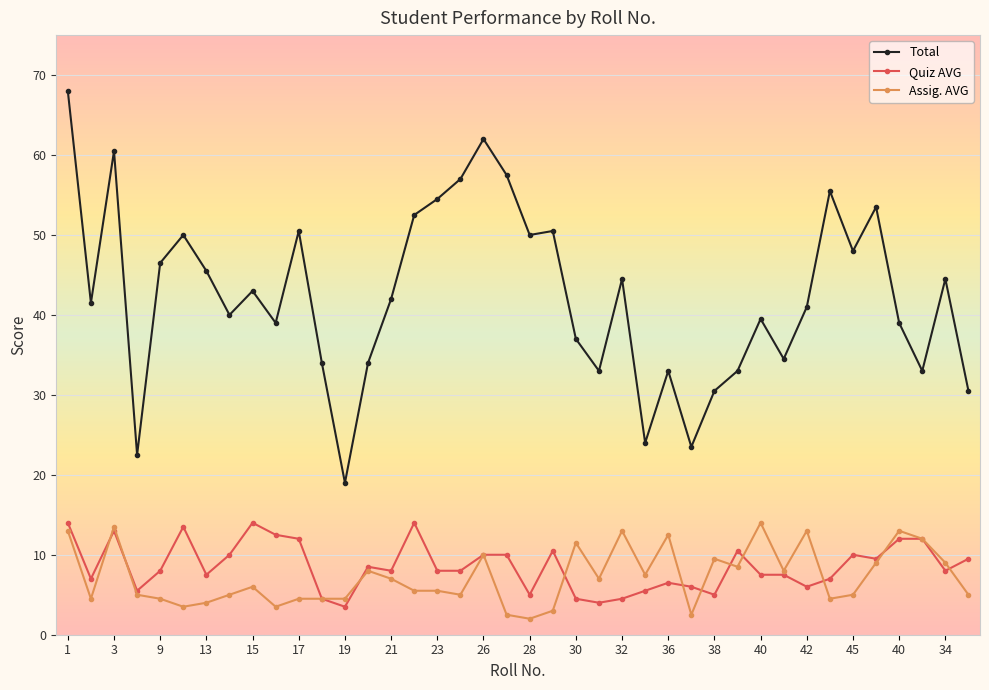

Reading right to left, what are all the values shown in this chart?

Total: 30.5	44.5	33.0	39.0	53.5	48.0	55.5	41.0	34.5	39.5	33.0	30.5	23.5	33.0	24.0	44.5	33.0	37.0	50.5	50.0	57.5	62.0	57.0	54.5	52.5	42.0	34.0	19.0	34.0	50.5	39.0	43.0	40.0	45.5	50.0	46.5	22.5	60.5	41.5	68.0
Quiz AVG: 9.5	8.0	12.0	12.0	9.5	10.0	7.0	6.0	7.5	7.5	10.5	5.0	6.0	6.5	5.5	4.5	4.0	4.5	10.5	5.0	10.0	10.0	8.0	8.0	14.0	8.0	8.5	3.5	4.5	12.0	12.5	14.0	10.0	7.5	13.5	8.0	5.5	13.0	7.0	14.0
Assig. AVG: 5.0	9.0	12.0	13.0	9.0	5.0	4.5	13.0	8.0	14.0	8.5	9.5	2.5	12.5	7.5	13.0	7.0	11.5	3.0	2.0	2.5	10.0	5.0	5.5	5.5	7.0	8.0	4.5	4.5	4.5	3.5	6.0	5.0	4.0	3.5	4.5	5.0	13.5	4.5	13.0